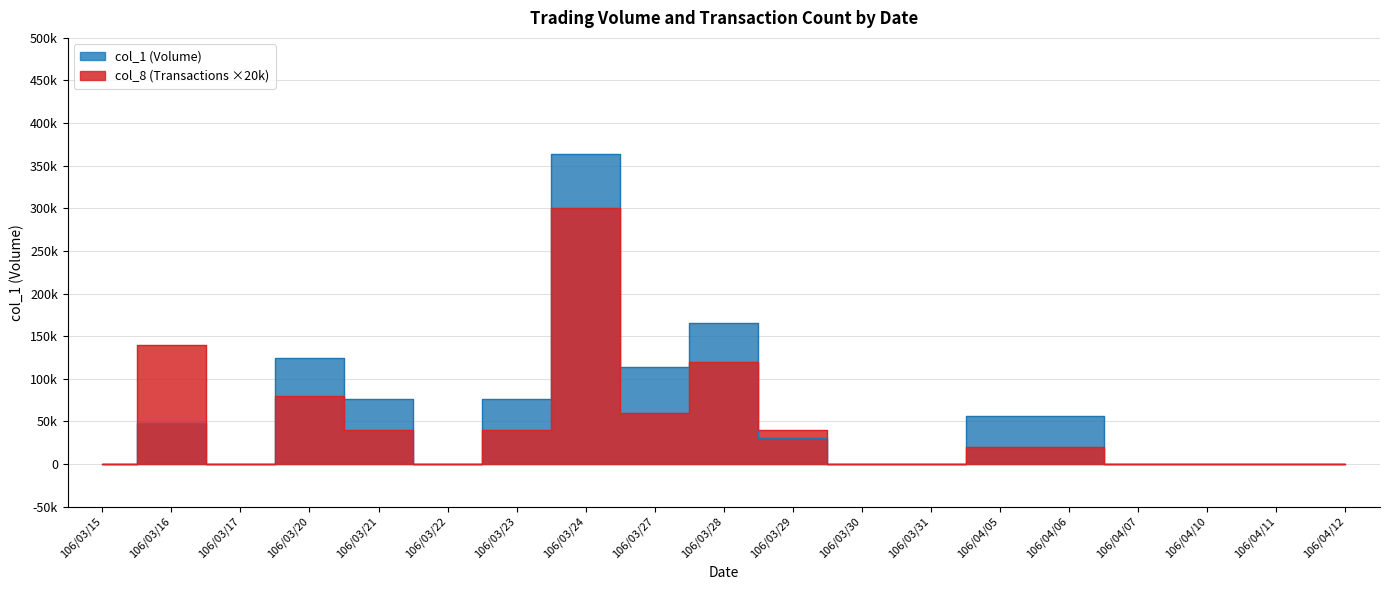

What is the label of the 12th point from the left?

106/03/30